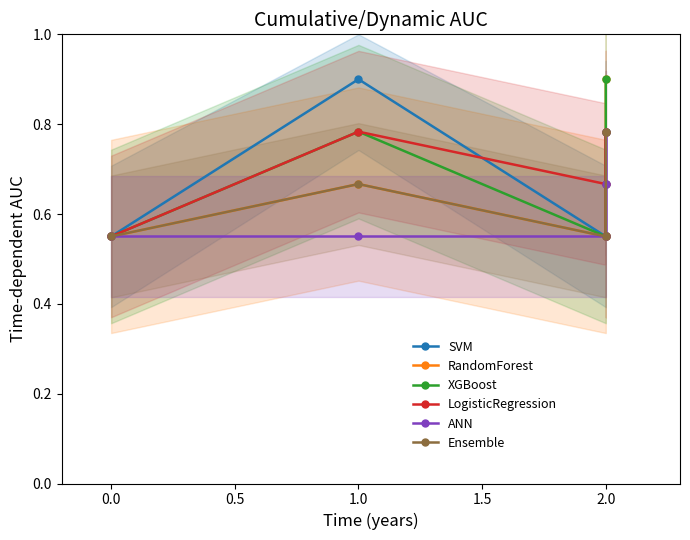

What is the value of the ANN point at the 2nd from the left?

0.6